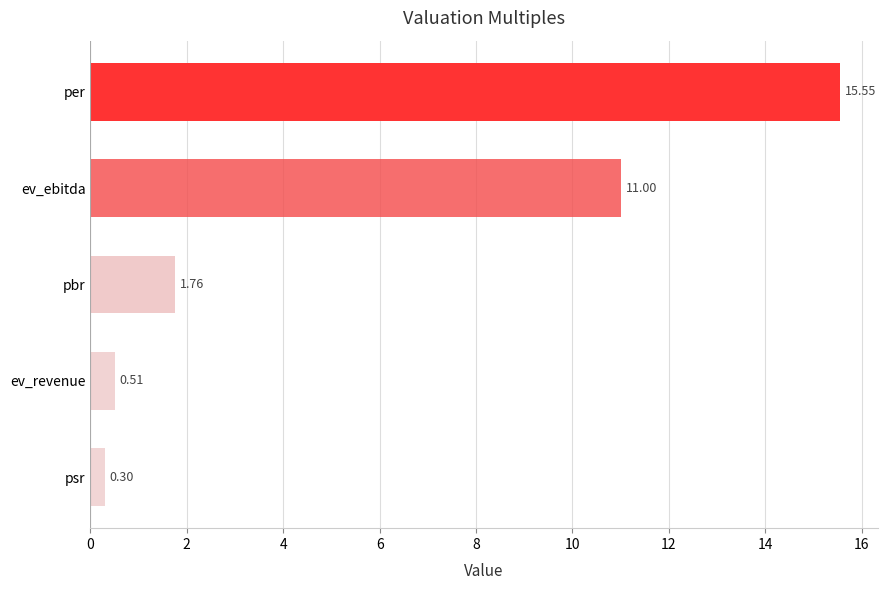

What is the difference between the second highest and second lowest values?

10.5